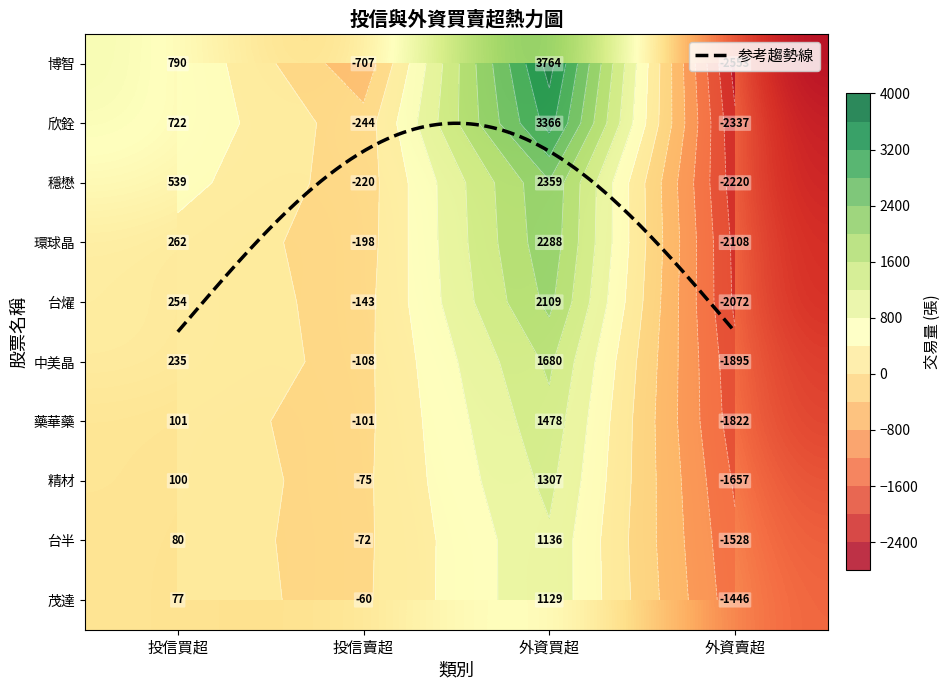

Is it true that 中美晶 equals 2556 at 外資買超?

False